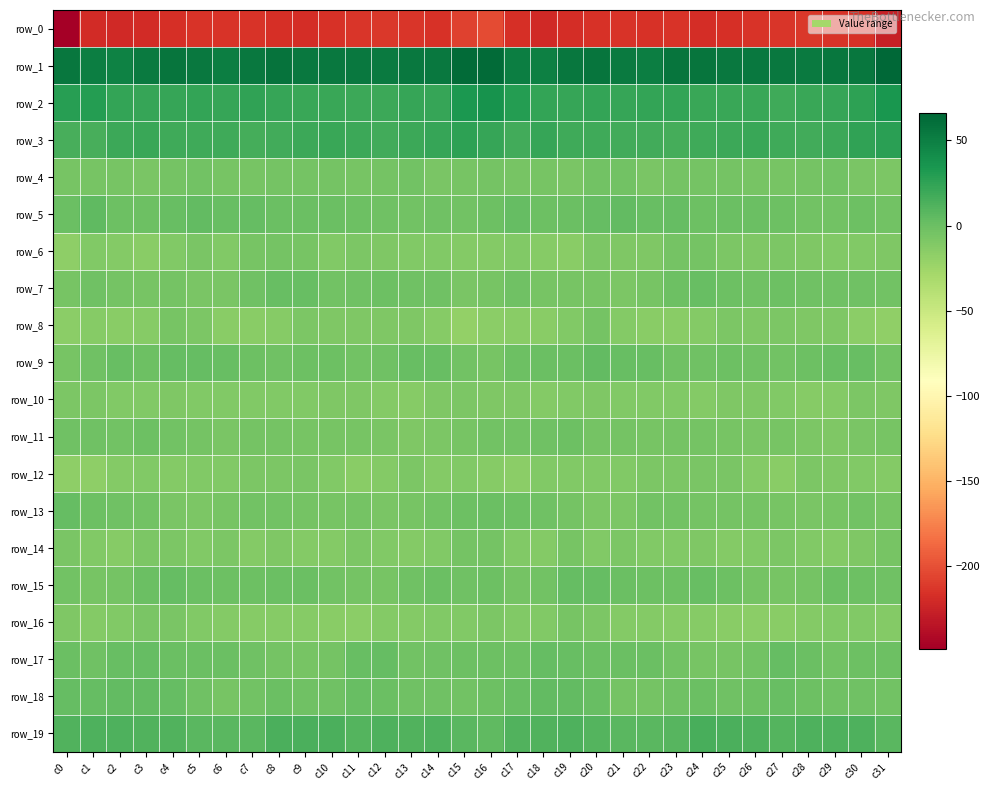

Reading left to right, list all the values displayed in this chart.

row_0: -248.2	-219.7	-220.8	-219.0	-216.3	-214.4	-214.8	-214.8	-216.5	-217.8	-215.8	-213.3	-212.2	-213.7	-216.1	-206.5	-202.7	-217.2	-220.8	-217.7	-215.8	-214.0	-215.2	-214.7	-217.7	-217.2	-214.7	-213.0	-212.1	-214.8	-216.0	-227.0
row_1: 55.7	50.6	48.0	53.2	56.8	54.5	50.9	53.8	58.2	54.6	53.9	54.6	52.8	54.7	54.0	62.2	63.1	50.8	49.5	55.2	56.3	53.1	50.9	56.2	57.1	54.2	54.2	54.0	53.1	55.2	54.9	65.8
row_2: 29.0	29.9	23.9	22.4	22.6	23.1	21.9	24.7	21.8	21.1	21.3	19.7	19.3	22.5	22.6	33.5	36.5	29.3	23.0	22.1	23.2	22.3	23.2	23.9	21.1	21.4	21.0	18.9	20.9	22.0	26.0	34.9
row_3: 15.2	14.7	20.0	20.9	18.3	18.2	18.1	16.3	17.6	19.9	21.1	19.6	17.6	19.2	22.2	25.9	22.4	17.0	21.9	19.1	18.5	18.0	17.6	15.9	19.1	20.3	21.1	18.4	17.7	20.1	24.3	26.7
row_4: -5.5	-6.4	-5.4	-6.9	-4.3	-3.1	-5.8	-6.0	-4.7	-5.0	-5.2	-6.0	-5.2	-3.2	-6.6	-5.5	-4.8	-5.4	-5.8	-6.8	-3.1	-3.8	-6.6	-5.1	-4.9	-4.7	-5.8	-5.8	-4.5	-3.9	-7.7	-8.6
row_5: 0.0	4.8	-0.4	-0.9	1.2	4.1	1.2	2.1	0.0	-0.2	0.3	-0.5	-2.3	-3.6	-2.0	-3.1	-1.4	3.0	-1.5	-0.3	2.5	3.7	0.8	2.2	-0.8	0.1	0.1	-1.0	-3.2	-3.2	-1.4	-3.2
row_6: -17.1	-10.3	-12.4	-14.6	-10.6	-7.4	-11.1	-5.5	-4.5	-6.4	-10.4	-8.4	-9.1	-10.8	-10.3	-12.6	-12.6	-10.5	-13.8	-14.0	-7.9	-9.1	-9.8	-4.3	-4.8	-8.3	-9.9	-8.2	-10.1	-10.3	-10.7	-10.2
row_7: -6.5	-2.0	-4.4	-6.2	-5.2	-7.3	-7.6	-2.4	1.0	1.1	-2.9	-2.1	-1.3	-2.4	-2.3	-6.7	-5.5	-2.8	-5.7	-5.7	-5.3	-8.3	-5.8	-1.1	2.0	-0.7	-2.9	-1.3	-2.1	-2.2	-2.5	-3.0
row_8: -15.5	-13.8	-14.4	-13.4	-6.3	-9.0	-14.2	-14.8	-13.8	-8.9	-9.3	-9.1	-9.1	-9.9	-12.8	-19.0	-15.2	-14.4	-14.8	-11.0	-5.2	-12.0	-14.4	-15.1	-12.2	-8.0	-9.9	-8.4	-10.1	-9.8	-15.8	-18.3
row_9: -6.1	-2.3	0.8	-0.7	2.8	2.7	1.2	-1.2	-2.7	-1.0	-1.3	-3.2	-2.8	0.8	1.5	-3.0	-6.3	-1.0	0.0	-0.0	4.1	1.5	0.8	-2.2	-2.5	-0.6	-2.0	-3.8	-1.3	1.4	0.9	-3.4
row_10: -9.0	-8.4	-11.3	-11.3	-9.9	-10.5	-10.8	-10.4	-11.4	-10.6	-9.4	-10.2	-12.5	-13.0	-9.6	-8.7	-9.4	-9.7	-11.6	-10.8	-10.1	-10.9	-10.4	-10.4	-12.0	-9.3	-10.0	-10.7	-13.2	-11.8	-8.8	-9.3
row_11: -2.1	-2.4	-3.2	-0.5	-3.4	-4.1	-6.6	-4.5	-4.3	-5.3	-6.4	-5.9	-7.6	-9.2	-8.6	-5.8	-3.7	-3.4	-1.8	-1.2	-4.3	-4.9	-6.0	-4.1	-4.6	-5.9	-6.7	-5.8	-8.4	-9.6	-7.1	-5.4
row_12: -17.4	-17.6	-12.4	-10.4	-11.8	-10.5	-10.7	-8.2	-8.6	-6.6	-10.3	-14.9	-11.5	-7.9	-11.5	-10.3	-13.3	-16.0	-10.4	-11.4	-11.2	-11.0	-8.9	-8.9	-7.5	-7.6	-12.4	-15.0	-8.6	-9.8	-11.1	-11.8
row_13: 2.8	-1.1	-2.4	-3.9	-6.8	-8.6	-5.7	-3.2	-3.9	-4.4	-5.5	-4.9	-6.6	-6.5	-3.5	-1.6	0.8	-1.1	-2.8	-4.9	-8.2	-7.9	-4.0	-3.2	-4.1	-4.9	-5.2	-5.6	-6.8	-5.6	-3.1	-5.6
row_14: -7.0	-10.4	-13.5	-7.9	-8.2	-10.6	-8.5	-11.6	-10.0	-11.9	-12.4	-8.9	-10.3	-11.8	-10.6	-5.0	-5.0	-10.9	-12.4	-6.1	-10.8	-8.7	-10.3	-10.6	-10.2	-12.6	-10.9	-8.7	-11.3	-12.0	-9.3	-6.3
row_15: -3.1	-5.6	-5.1	0.6	3.2	0.6	-0.8	-1.5	0.2	0.4	-3.5	-4.9	-5.7	-1.9	0.1	-1.8	-1.3	-4.8	-3.4	2.6	2.4	-0.2	-1.2	-1.1	1.1	-1.0	-4.1	-5.3	-5.1	-0.1	-1.2	-1.7
row_16: -10.1	-11.5	-11.2	-7.5	-6.8	-10.9	-12.2	-13.1	-13.1	-13.6	-15.1	-15.2	-12.6	-12.3	-10.7	-10.6	-8.6	-10.4	-10.3	-6.2	-8.5	-11.8	-12.0	-13.7	-12.9	-14.2	-15.4	-14.3	-12.5	-11.4	-11.4	-11.8
row_17: -0.2	-2.1	1.2	2.8	0.4	0.3	-0.3	-2.1	-5.2	-6.5	-4.9	1.3	2.1	-3.3	-1.9	-1.0	-1.5	-1.2	3.1	1.5	0.2	0.2	-0.3	-3.3	-6.2	-6.0	-3.2	3.1	-0.4	-3.4	-1.3	-1.5
row_18: 2.4	2.3	3.3	3.8	2.9	-2.0	-5.7	-3.3	-0.4	-1.9	-2.2	1.3	0.6	-1.8	-2.3	-3.1	-1.3	1.8	4.0	3.7	1.8	-4.4	-4.9	-2.2	-0.4	-2.6	-1.0	1.5	-0.7	-2.0	-2.8	-3.5
row_19: 10.9	12.8	12.3	10.9	11.7	8.1	7.7	7.4	13.1	14.2	13.4	10.1	12.3	11.6	12.8	7.0	5.3	11.8	11.3	12.1	10.2	7.6	7.3	9.1	14.6	13.9	12.1	10.6	12.4	11.9	12.0	7.8